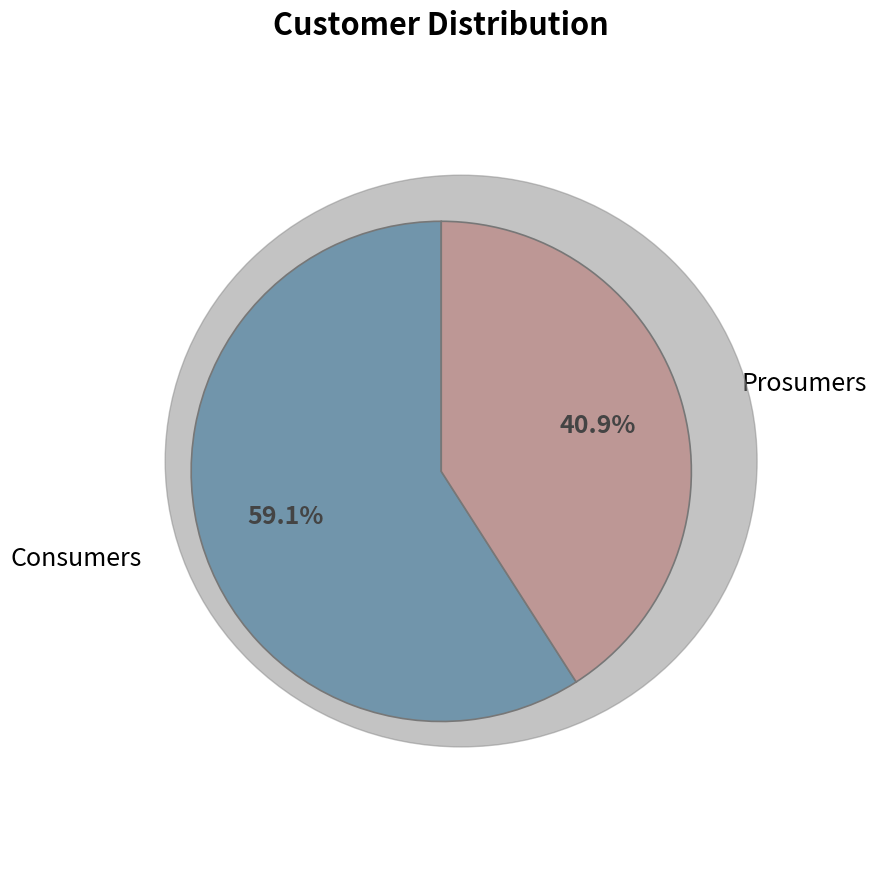

Is there any slice that represents more than half of the pie?

Yes